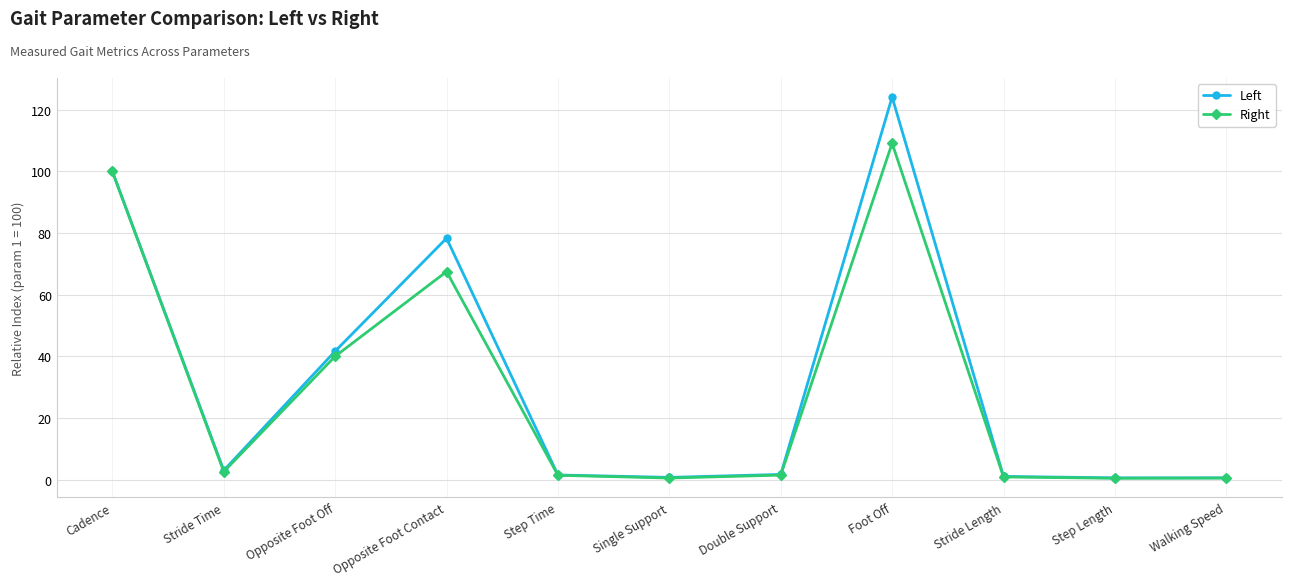

At how many categories does at least one series exceed 64?

3